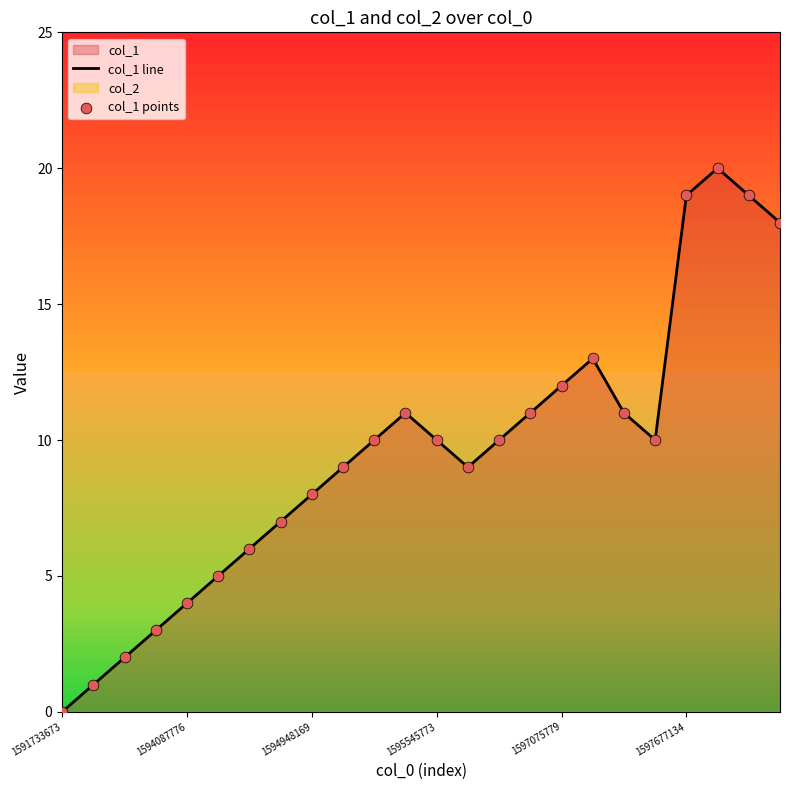

Which series has the largest total across all categories?

col_1 line